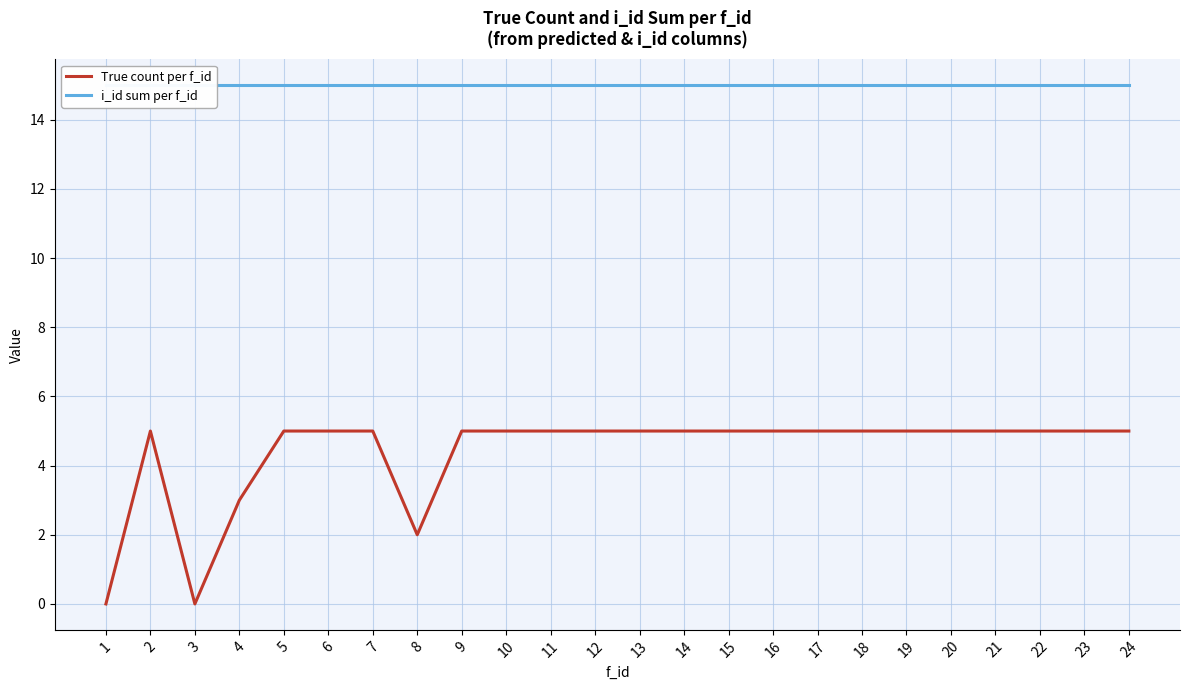

At which label does True count per f_id reach its minimum?

1